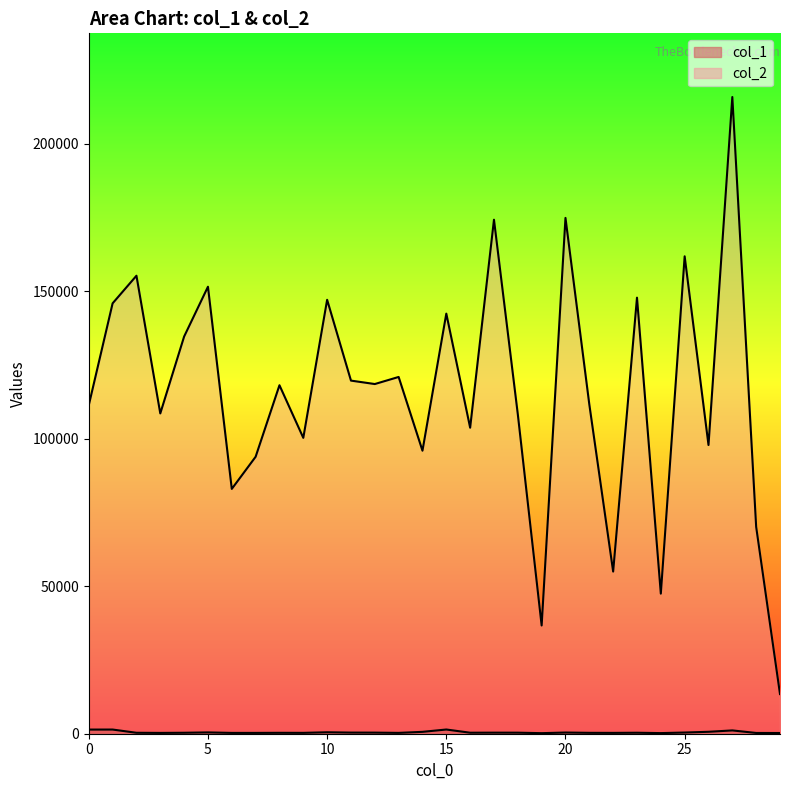

What is the lowest value of the col_1 series?

189